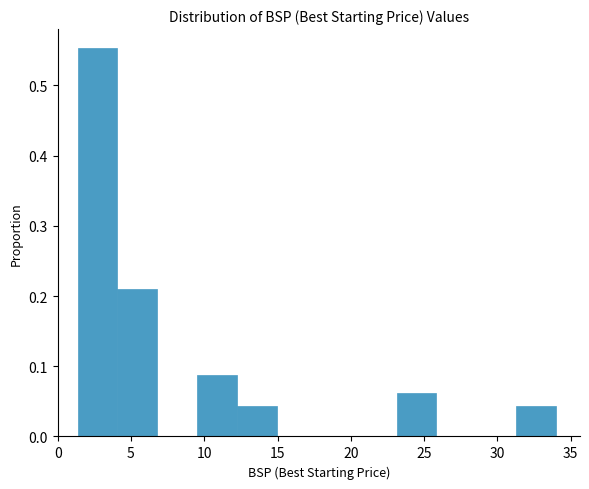

Reading left to right, list every bar in this chart as the range it spans on the x-axis followed by its height. Neither the bar edges nor the heights are printed on the chart, so give them approximately, as read against the axes.

1.5 to 4.0: 0.55
4.0 to 7.0: 0.21
7.0 to 9.5: 0
9.5 to 12.0: 0.09
12.0 to 15.0: 0.04
15.0 to 17.5: 0
17.5 to 20.5: 0
20.5 to 23.0: 0
23.0 to 26.0: 0.06
26.0 to 28.5: 0
28.5 to 31.5: 0
31.5 to 34.0: 0.04